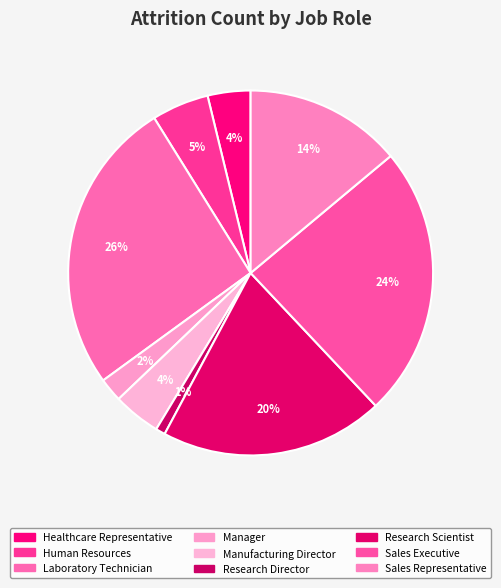

True or false: Sales Executive accounts for 12% of the total.

False